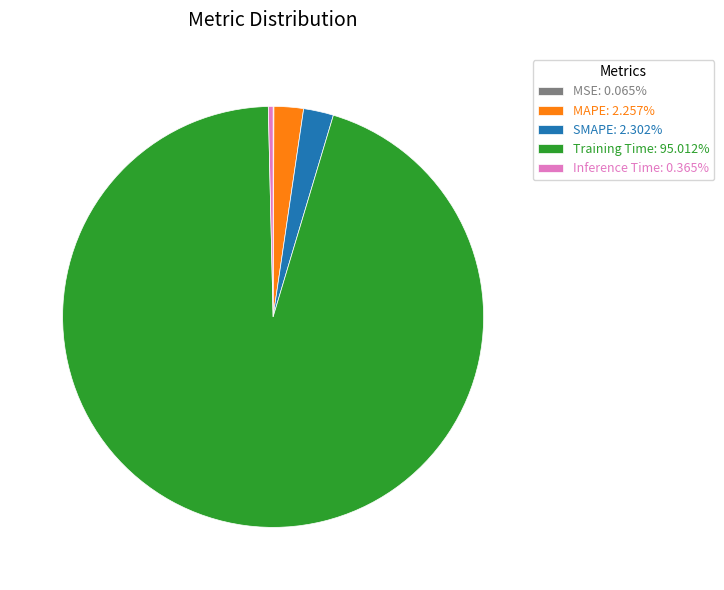

Do Inference Time: 0.365% and MAPE: 2.257% together represent more than half of the pie?

No